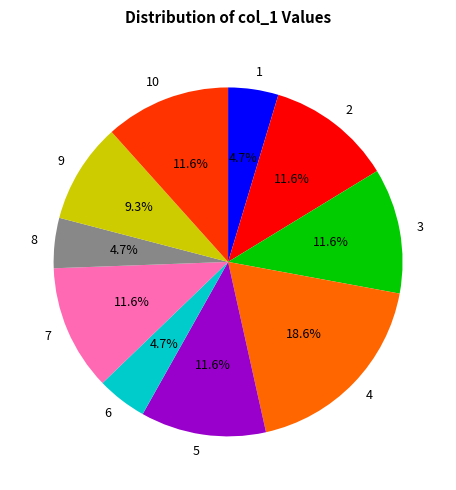

Does any single category account for the majority?

No